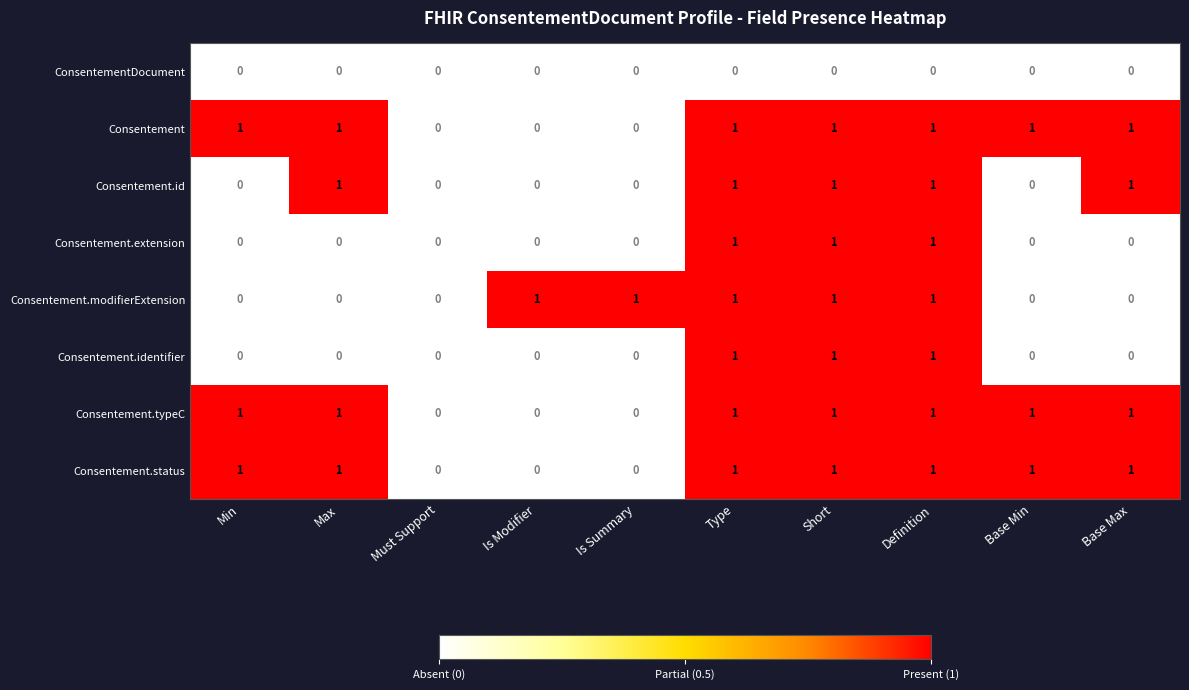

How many categories are shown in the chart?

10